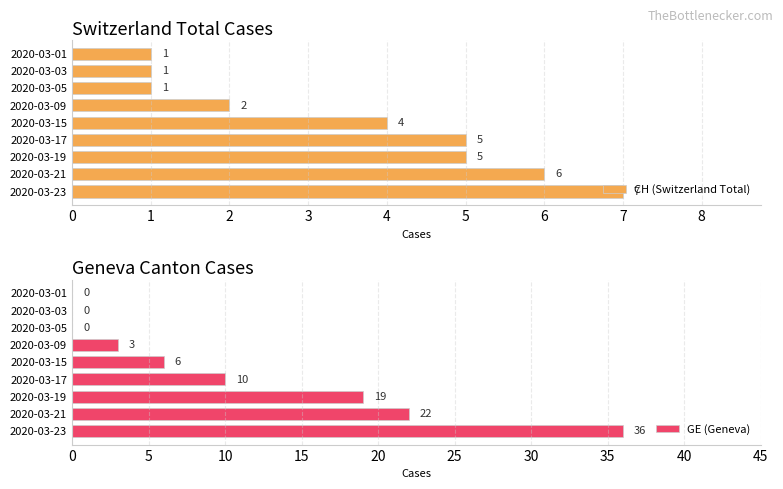

How many series are shown in this chart?

2